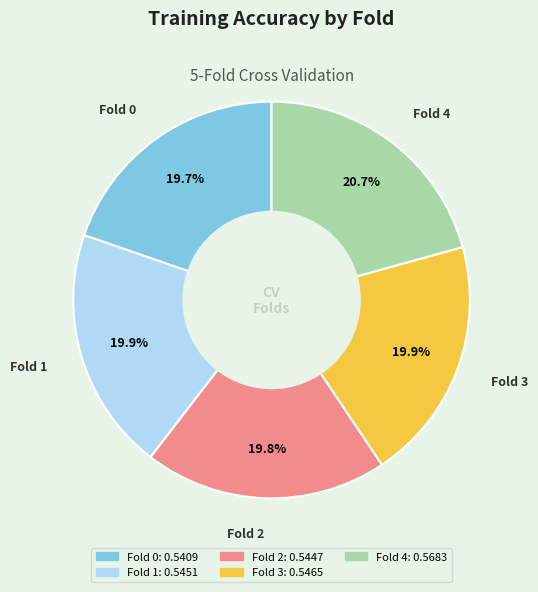

Does Fold 4 account for over 50% of the chart?

No